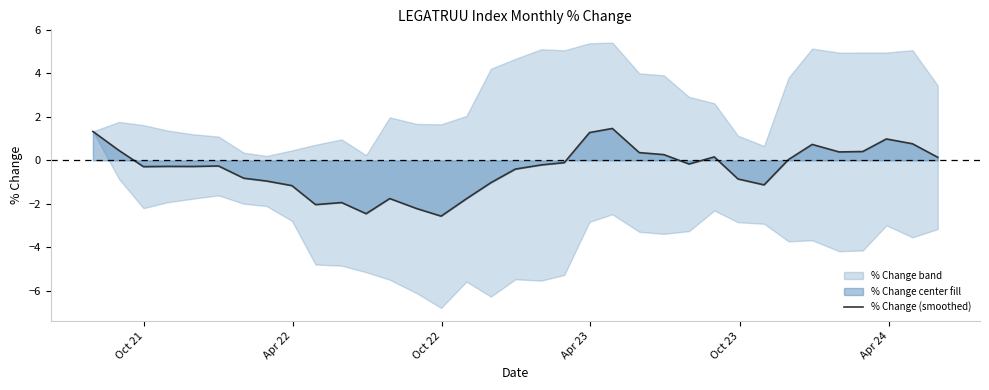

Does the chart display data point markers on the line(s)?

No